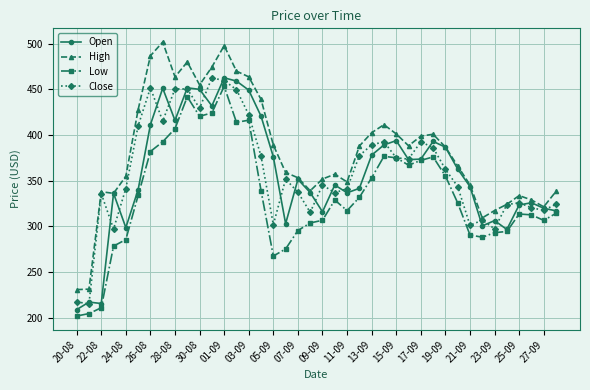

What is the minimum value shown in the chart?

202.0